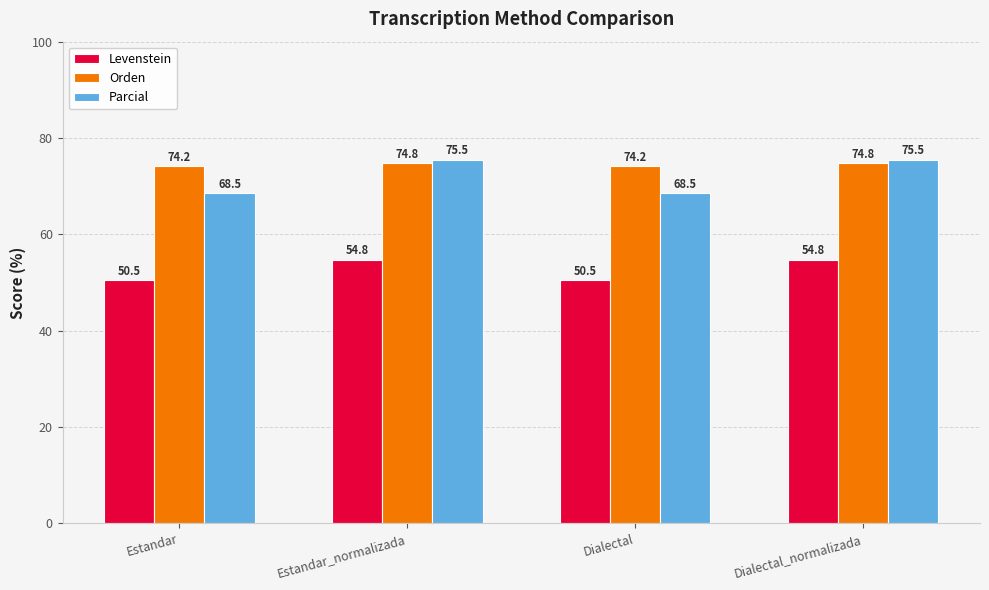

What is the label of the 2nd bar from the left?

Estandar_normalizada